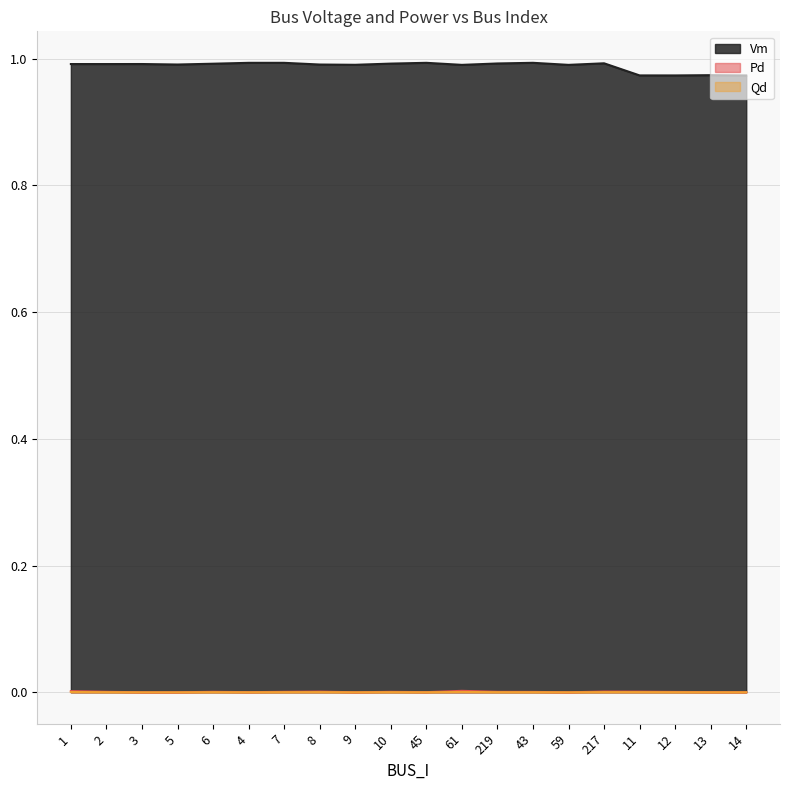

True or false: Qd and Vm cross at least once.

False